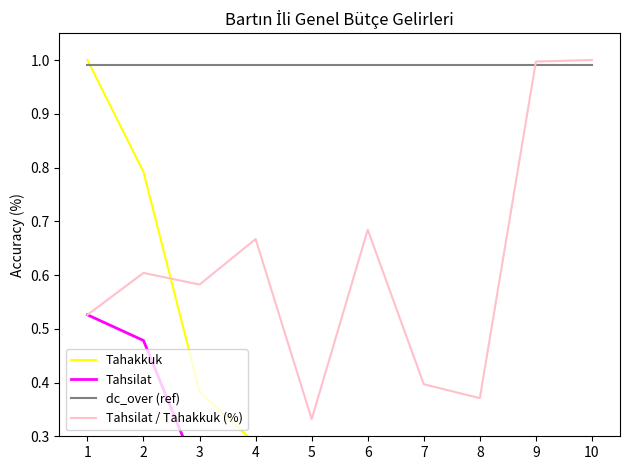

Reading left to right, extract all data points from this chart.

Tahakkuk: 1.0	0.8	0.4	0.3	0.1	0.1	0.2	0.2	0.0	0.0
Tahsilat: 0.5	0.5	0.2	0.2	0.0	0.0	0.1	0.1	0.0	0.0
dc_over (ref): 1.0	1.0	1.0	1.0	1.0	1.0	1.0	1.0	1.0	1.0
Tahsilat / Tahakkuk (%): 0.5	0.6	0.6	0.7	0.3	0.7	0.4	0.4	1.0	1.0